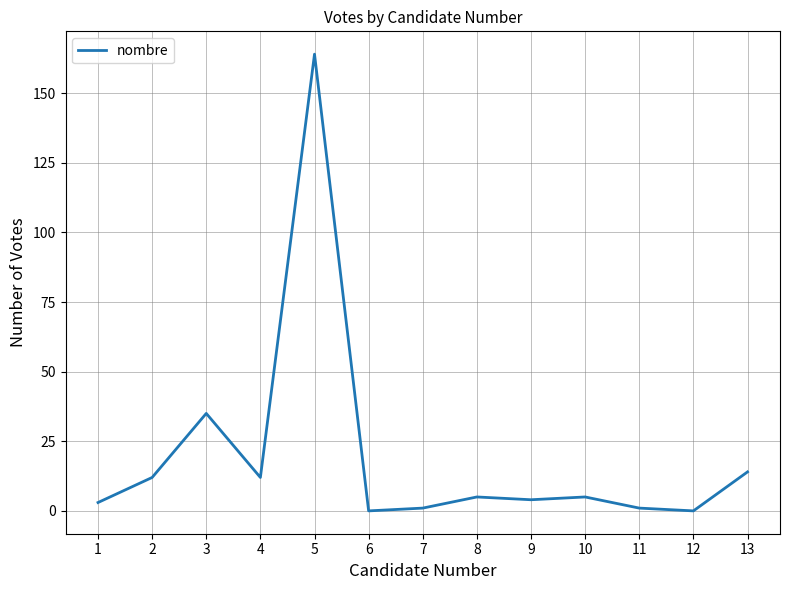

The chart shows a value of -69 at 12. True or false?

False